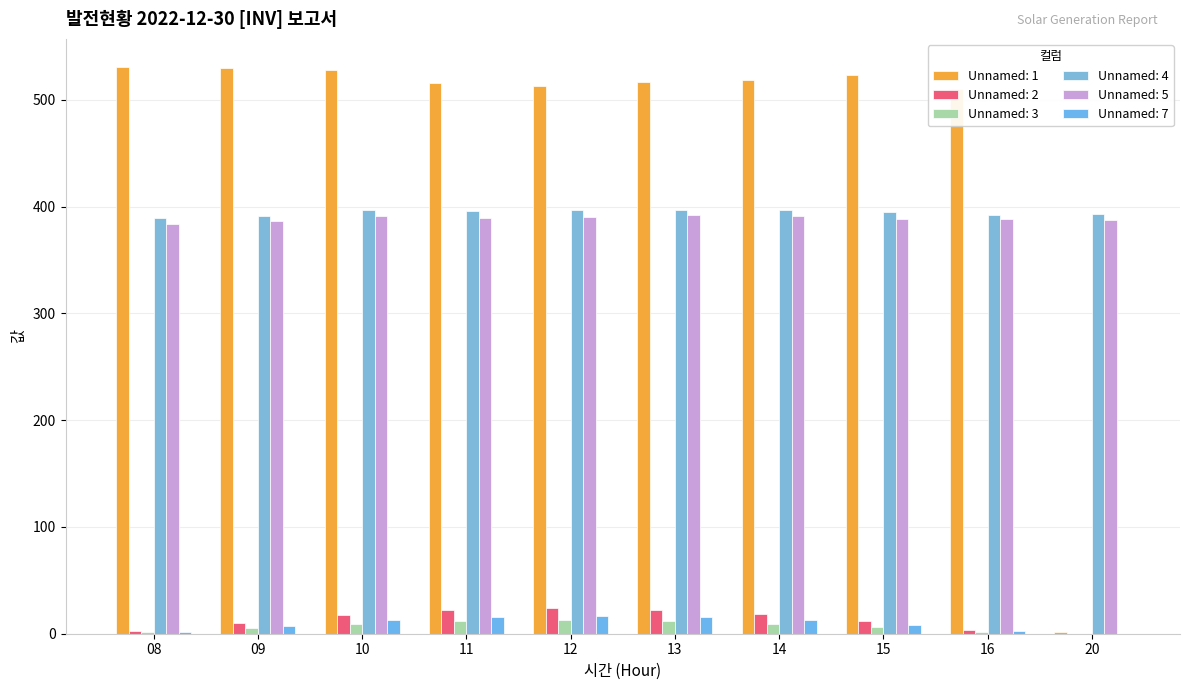

At which category is the sum across all series the highest?

13